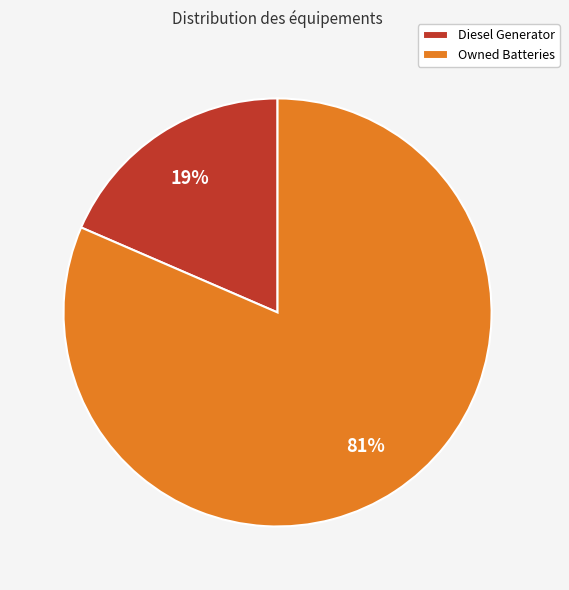

Do Owned Batteries and Diesel Generator together represent more than half of the pie?

Yes